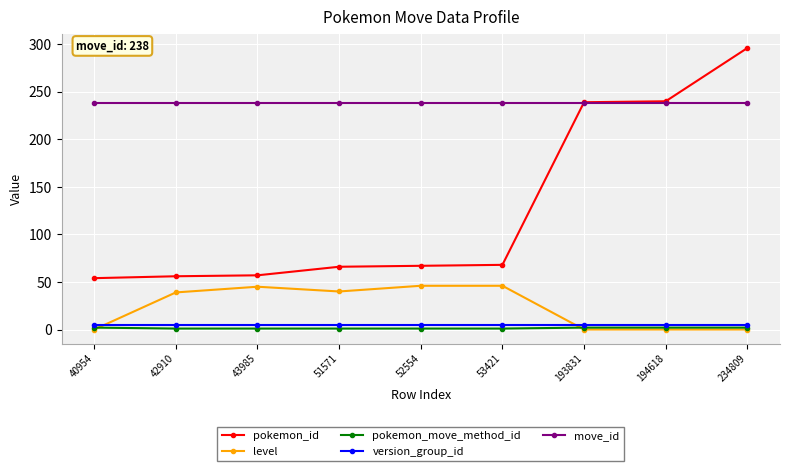

Between 43985 and 194618, which series saw the biggest shift?

pokemon_id